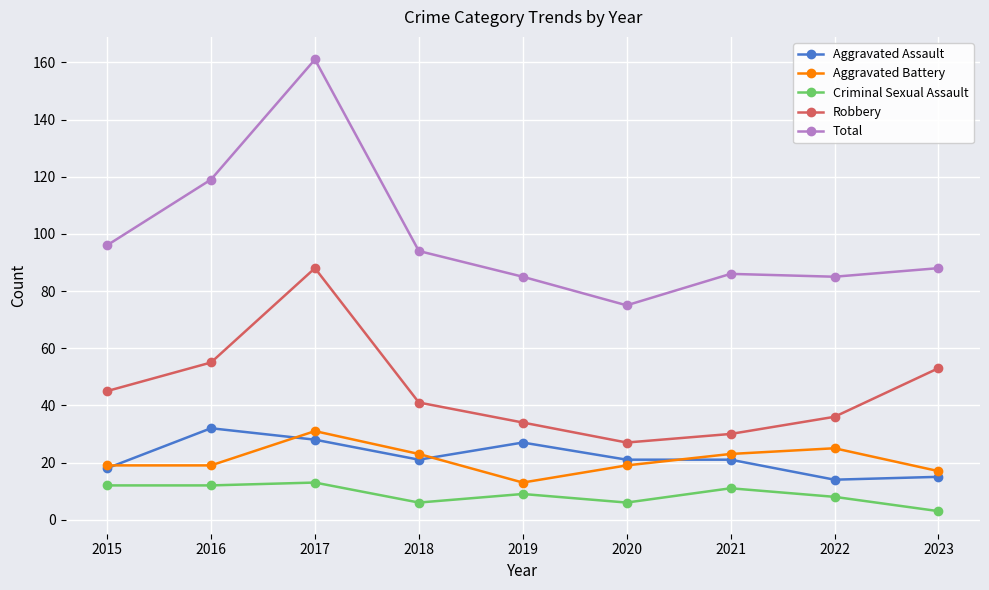

What are all the series names shown in the legend?

Aggravated Assault, Aggravated Battery, Criminal Sexual Assault, Robbery, Total